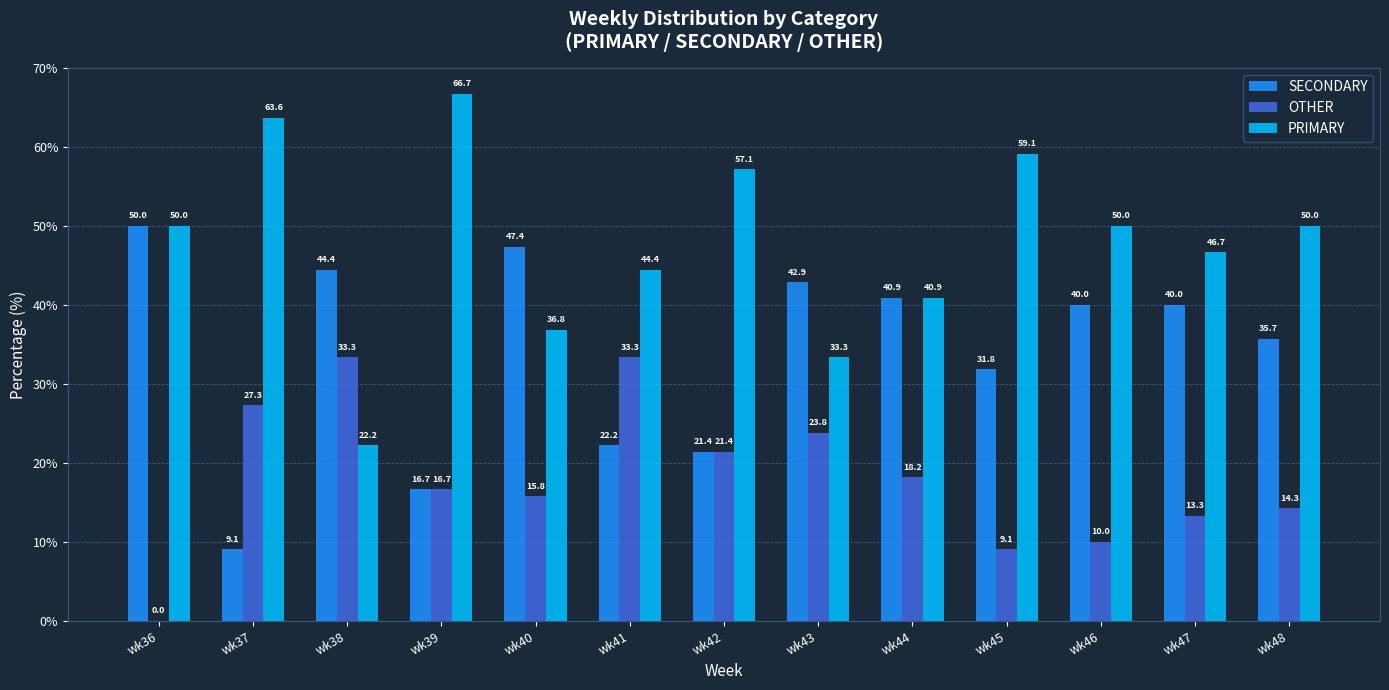

What is the sum of all OTHER values?

236.5